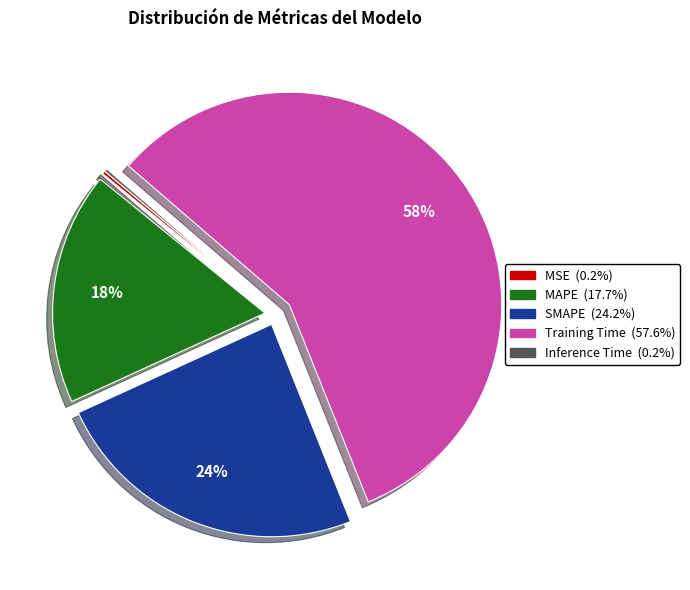

Does any single category account for the majority?

Yes